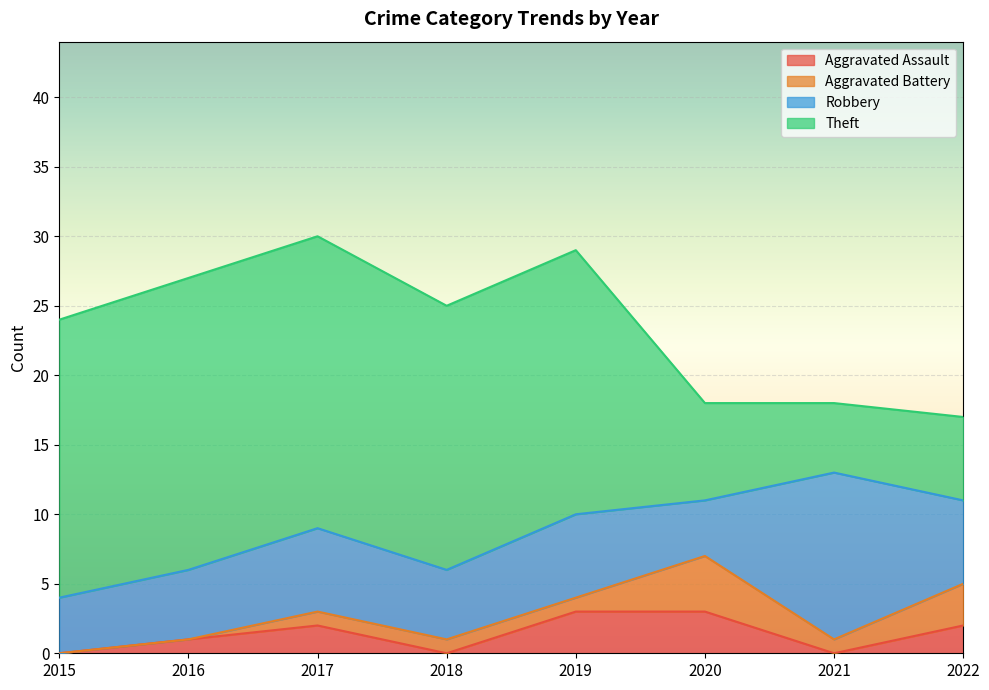

How many lines are shown in the chart?

4